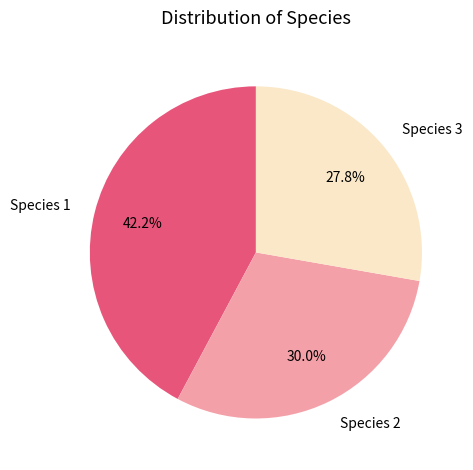

Does Species 1 account for over 50% of the chart?

No